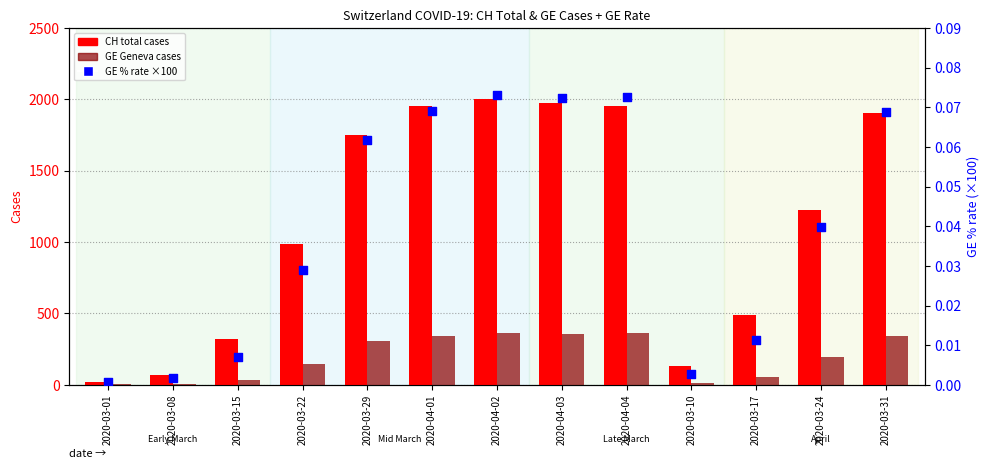

Which series contains the lowest Y value?

GE % (per 100)